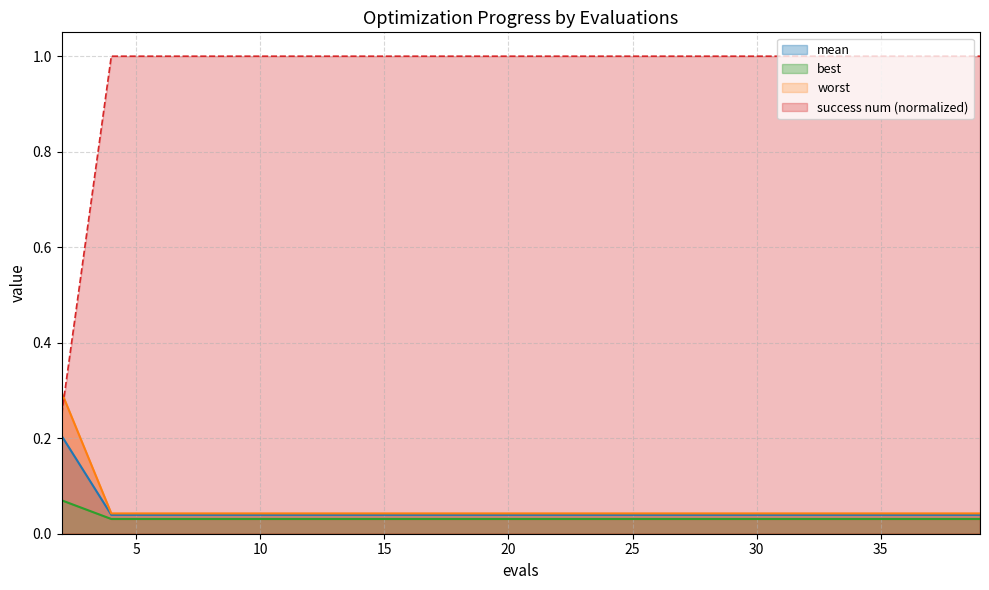

True or false: success num (normalized) has a value of 1.0 at 10.

True